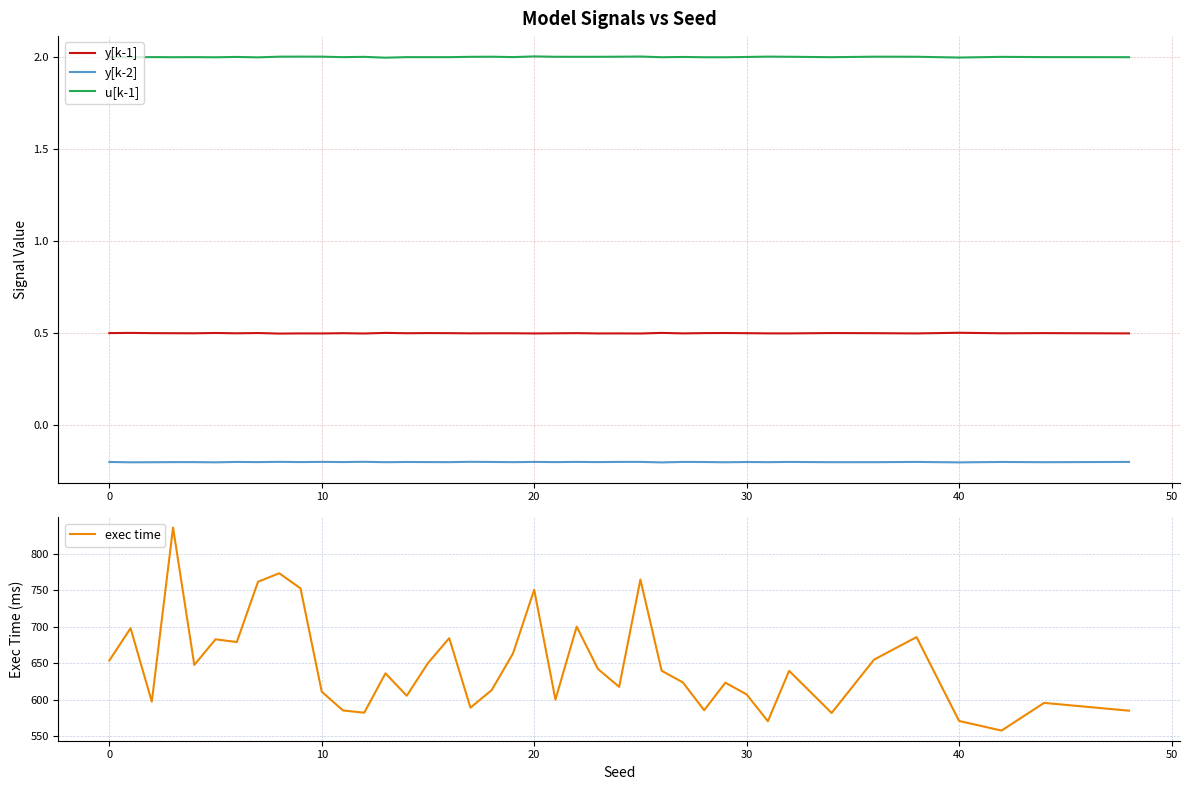

Which series has the largest range (max minus min)?

exec time